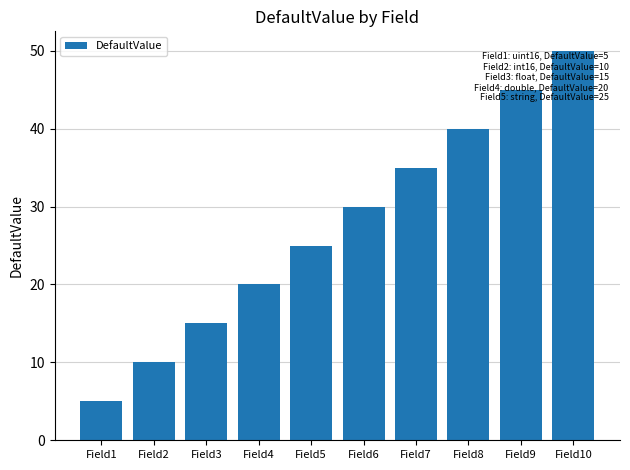

Approximately how many times larger is the value at Field2 compared to Field4?

0.5